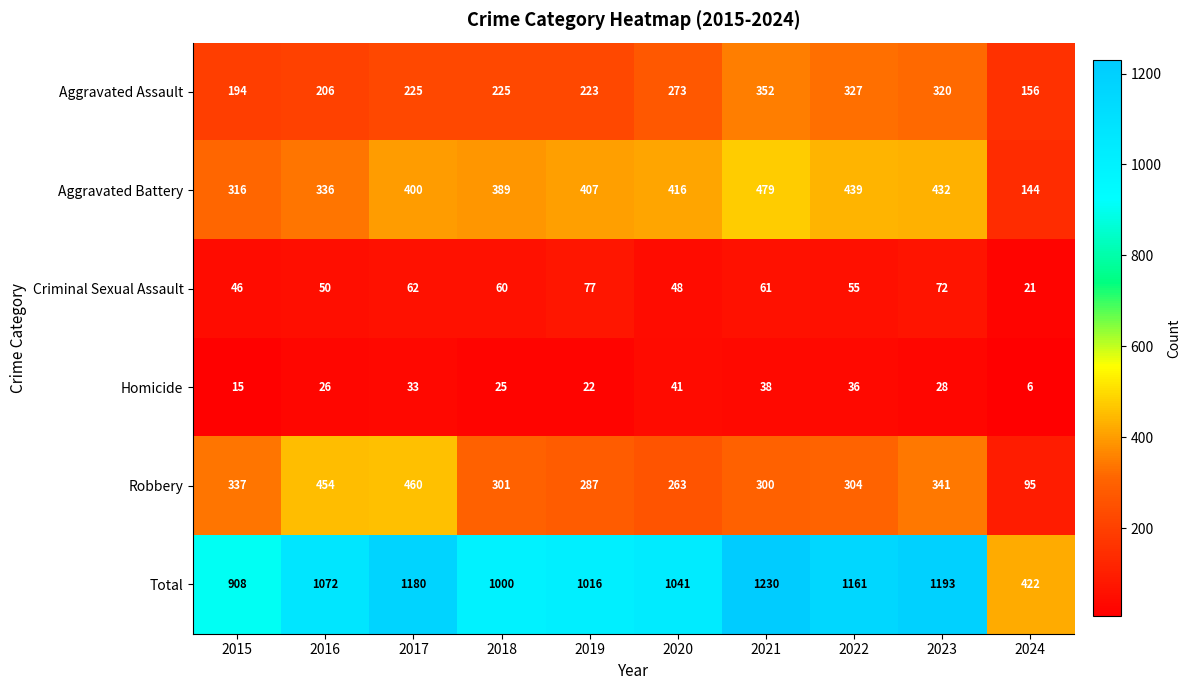

What is the average value of the Robbery series?

314